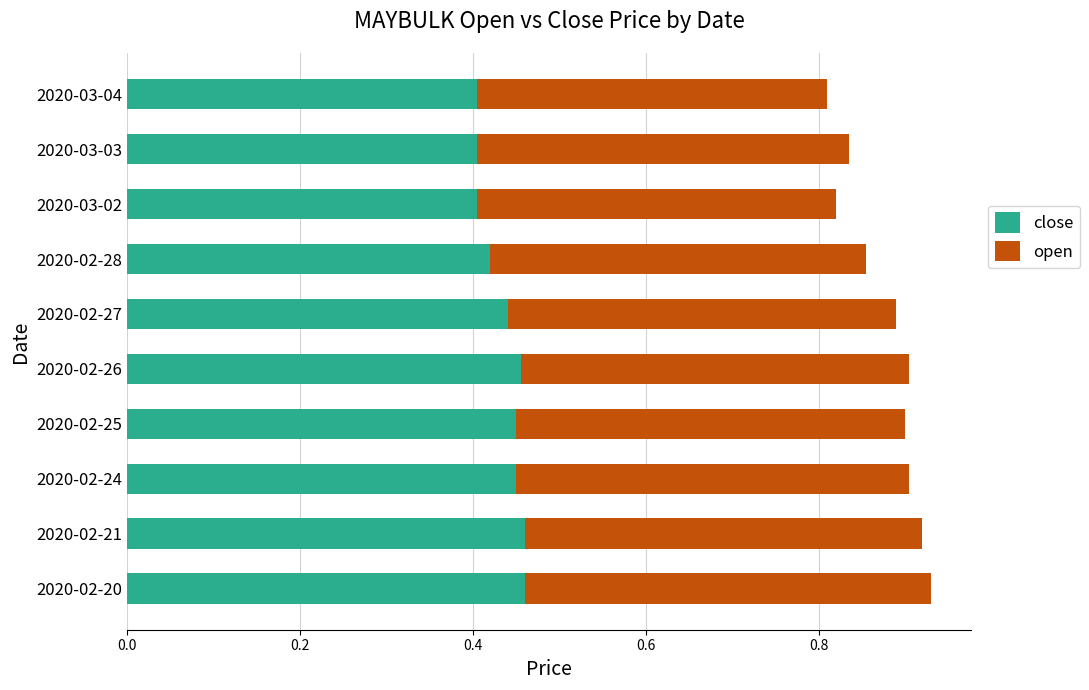

What is the total value across all series at 2020-02-21?

0.9